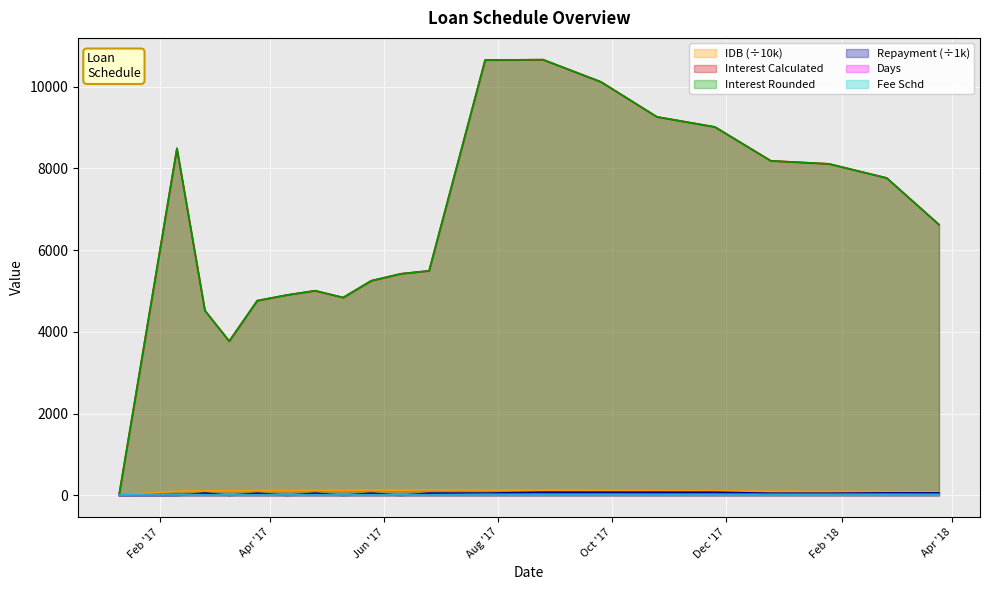

What is the total value across all series at 2017-02-25?

9219.9